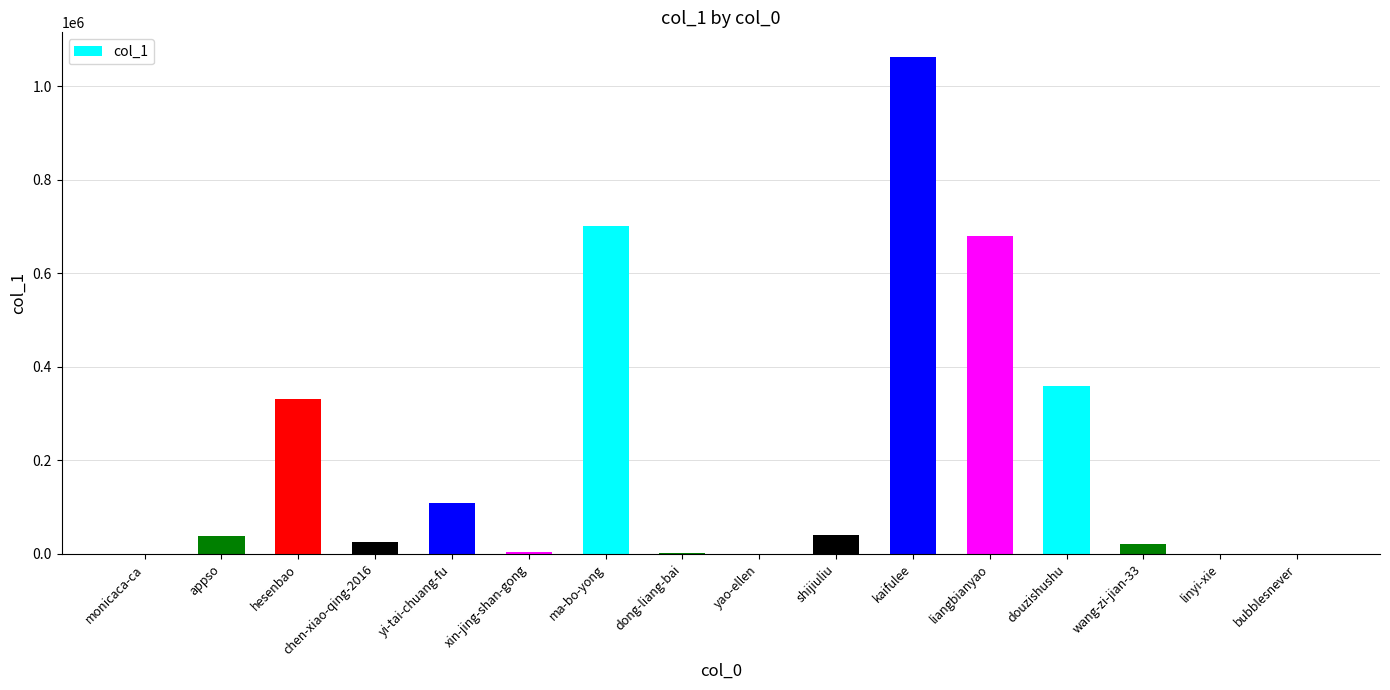

What is the maximum value shown in the chart?

1062341